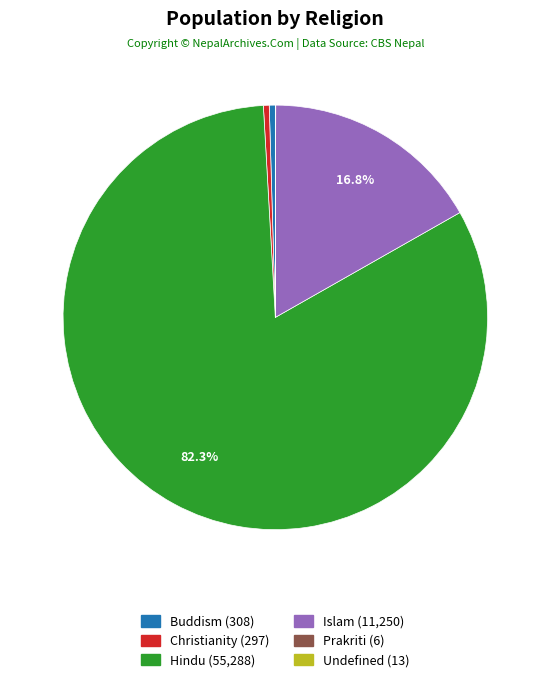

Combined, do Islam and Hindu account for over 50%?

Yes